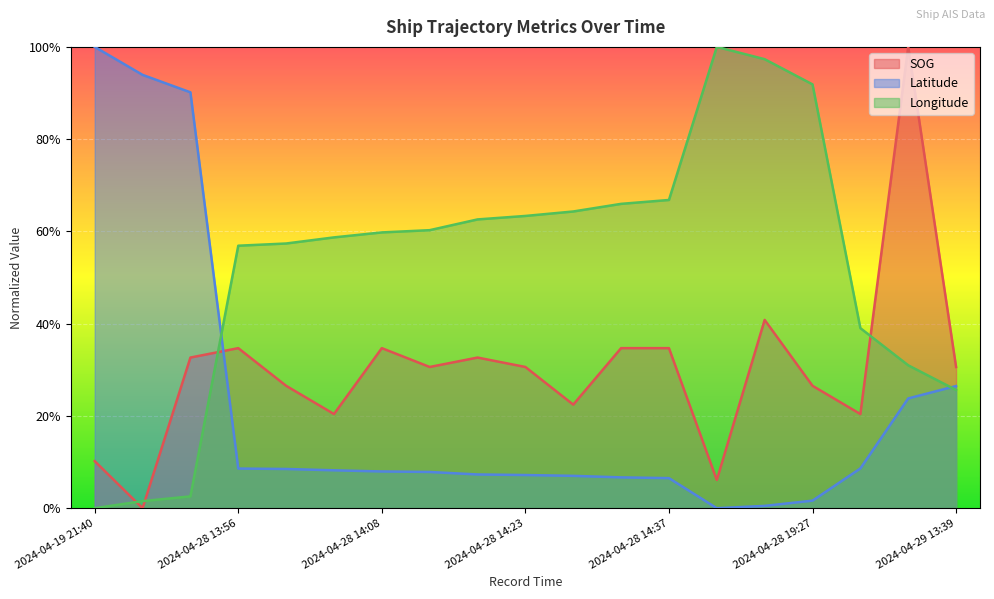

Which series has the largest total across all categories?

Longitude